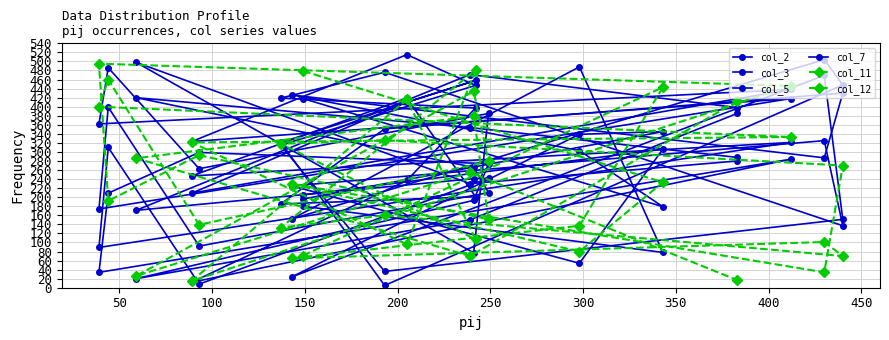

What is the maximum value shown in the chart?

515